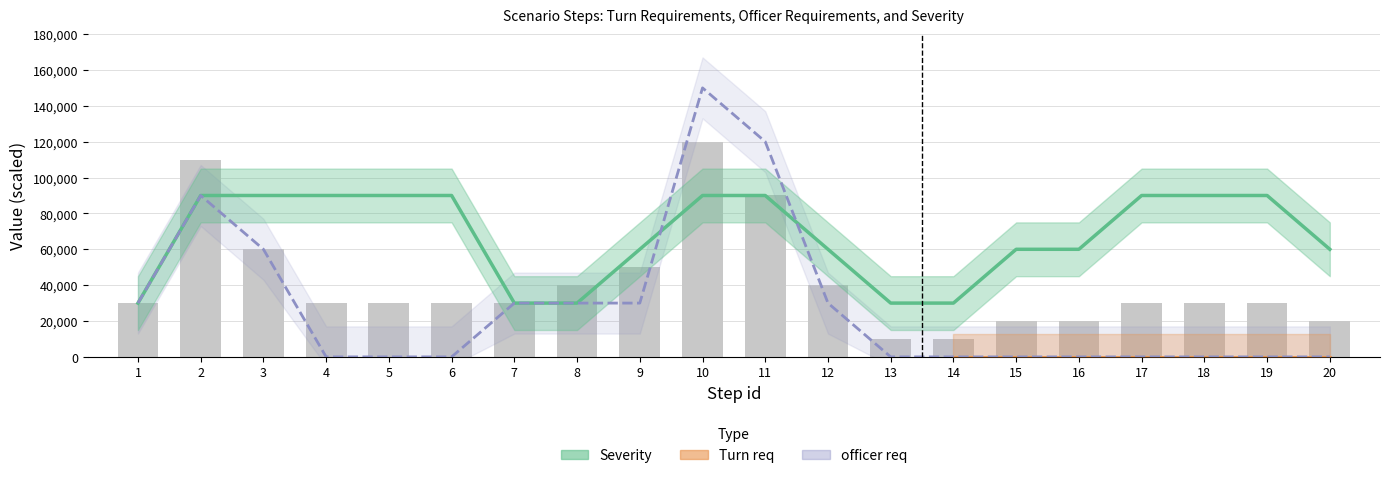

How many values in the Severity series are below 90000?

10